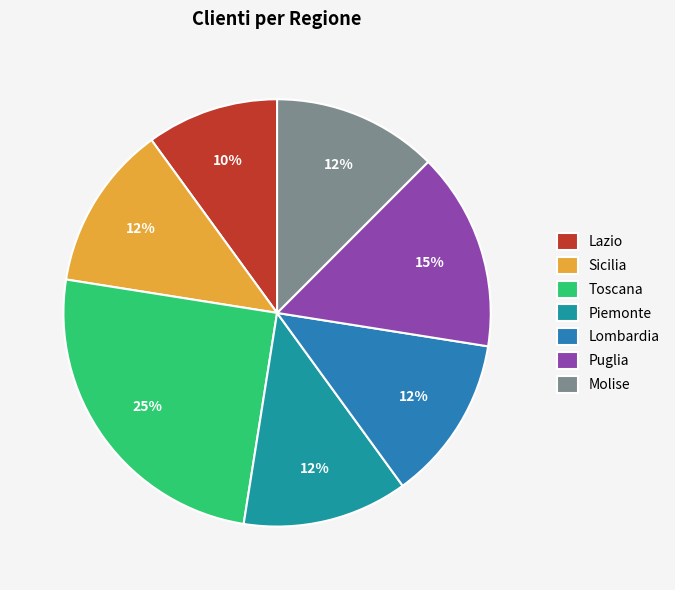

True or false: Toscana accounts for 25% of the total.

True